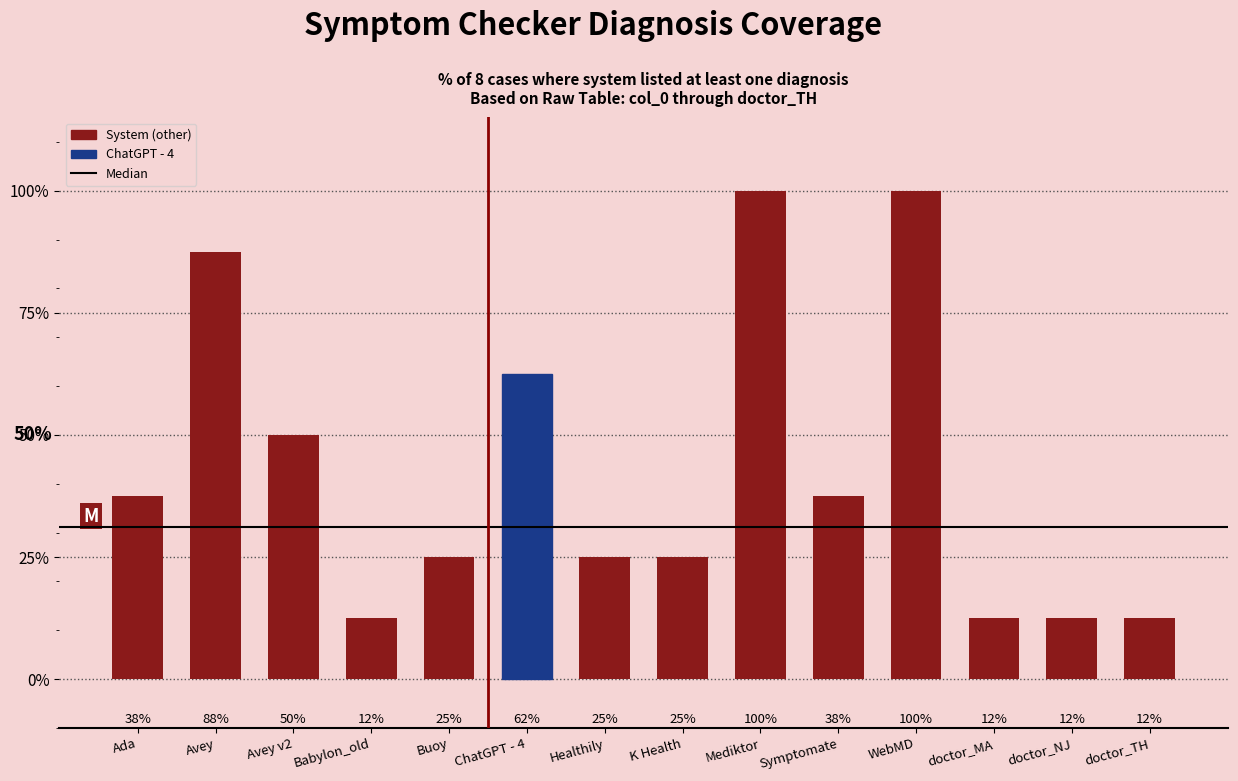

List the labels in order of value, smallest first.

Babylon_old, doctor_MA, doctor_NJ, doctor_TH, Buoy, Healthily, K Health, Ada, Symptomate, Avey v2, ChatGPT - 4, Avey, Mediktor, WebMD